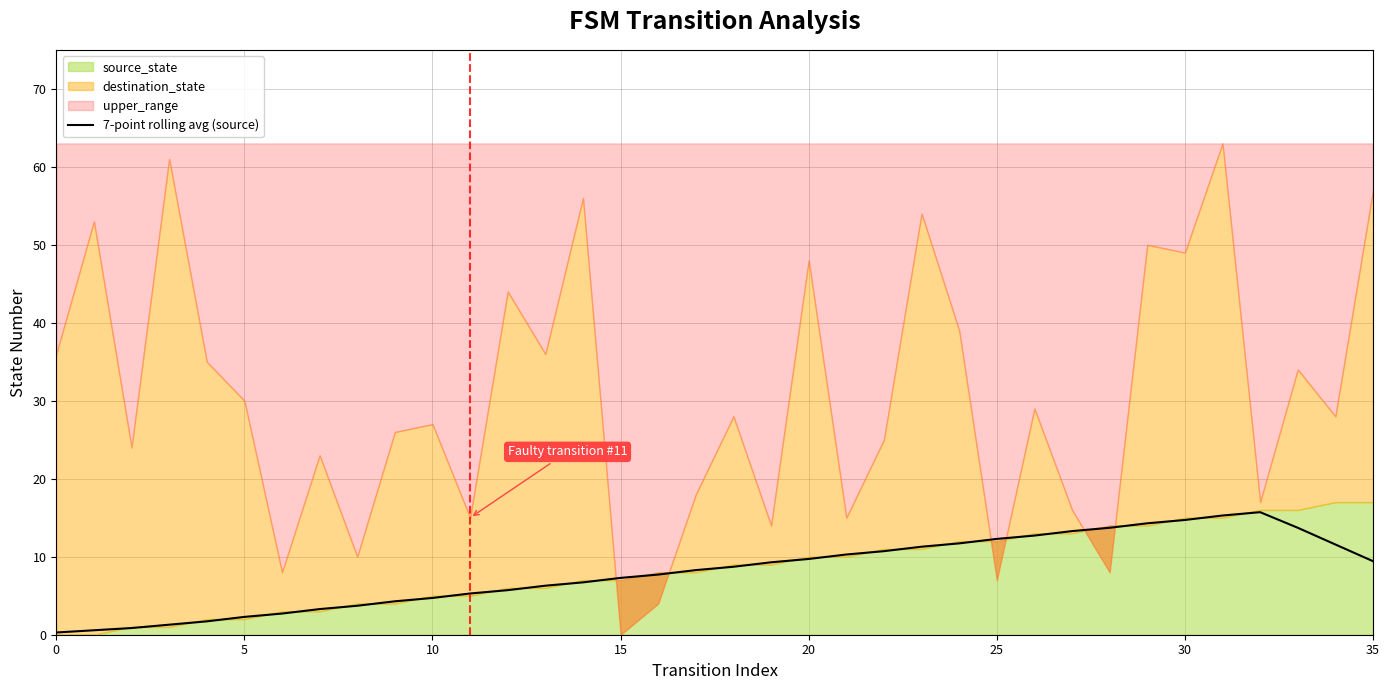

At which label is the value closest to 7?

15